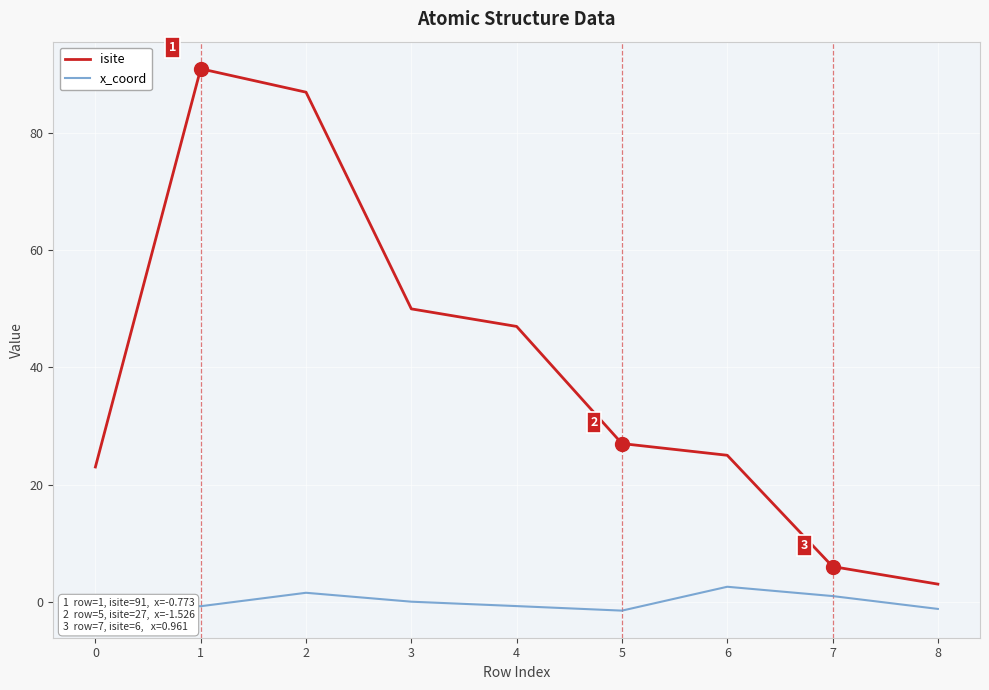

What is the highest value of the isite series?

91.0